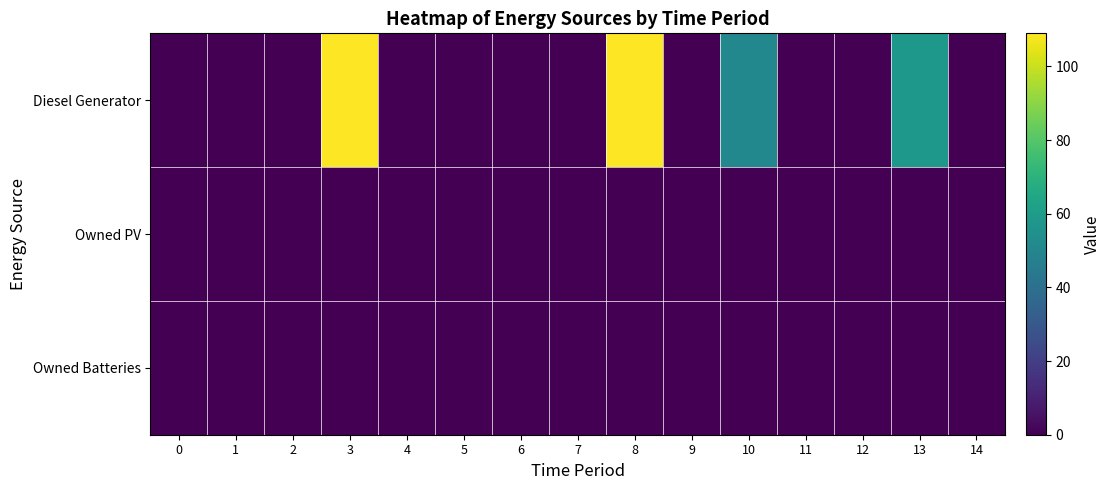

Which series has the largest total across all categories?

Diesel Generator